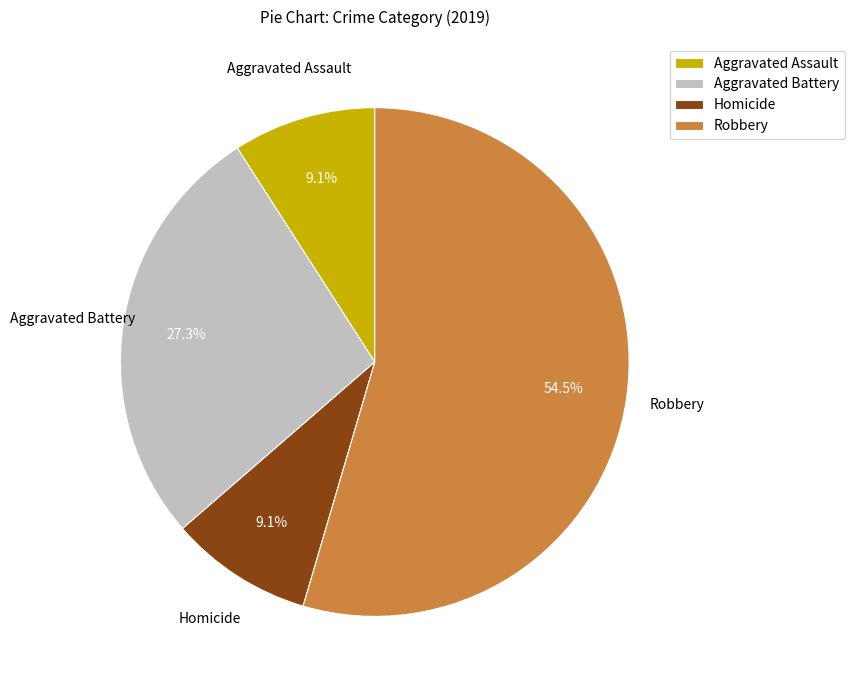

To the nearest percent, what is the combined percentage of Homicide and Robbery?

64%